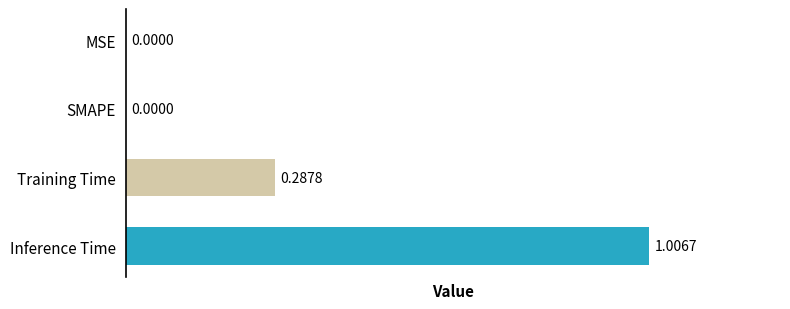

Which has a higher value, Training Time or Inference Time?

Inference Time